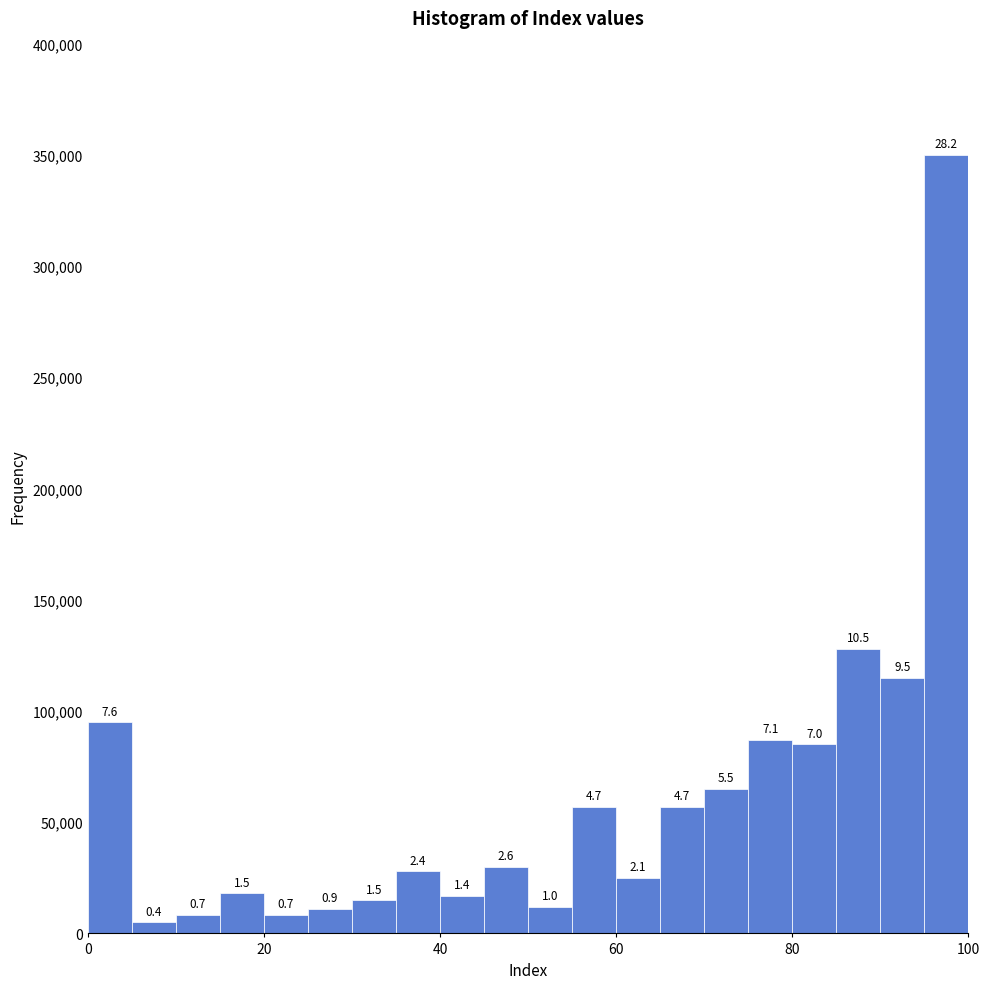

Around what value on the x-axis is the tallest bar? Give the approximate position of its centre, as read against the axis.

98